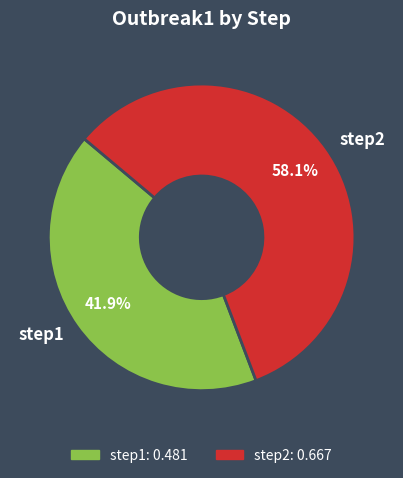

True or false: step1 accounts for 42% of the total.

True